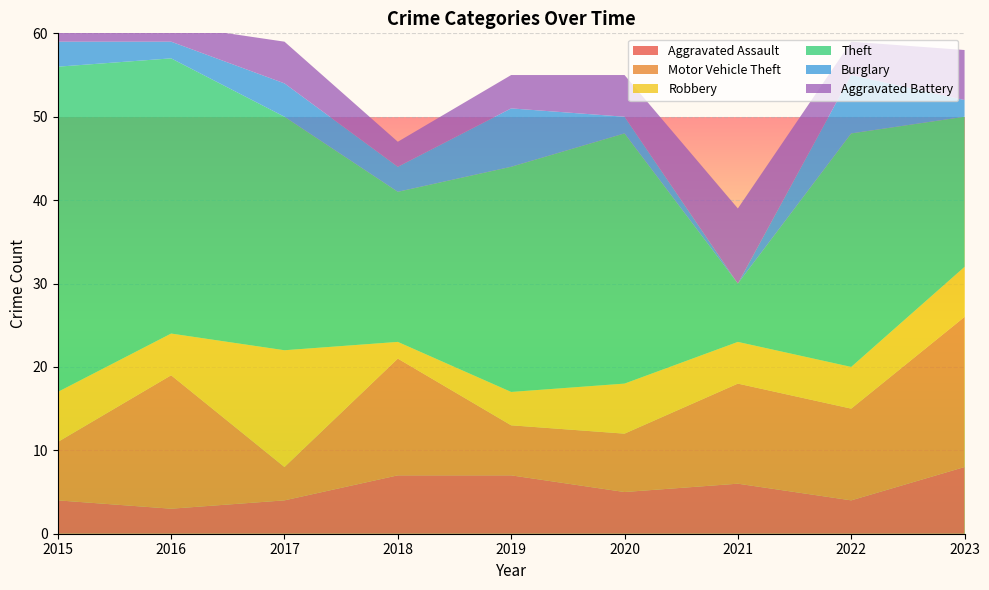

Reading right to left, what are all the values shown in this chart?

Aggravated Assault: 2023=8	2022=4	2021=6	2020=5	2019=7	2018=7	2017=4	2016=3	2015=4
Motor Vehicle Theft: 2023=18	2022=11	2021=12	2020=7	2019=6	2018=14	2017=4	2016=16	2015=7
Robbery: 2023=6	2022=5	2021=5	2020=6	2019=4	2018=2	2017=14	2016=5	2015=6
Theft: 2023=18	2022=28	2021=7	2020=30	2019=27	2018=18	2017=28	2016=33	2015=39
Burglary: 2023=2	2022=7	2021=0	2020=2	2019=7	2018=3	2017=4	2016=2	2015=3
Aggravated Battery: 2023=6	2022=4	2021=9	2020=5	2019=4	2018=3	2017=5	2016=2	2015=8